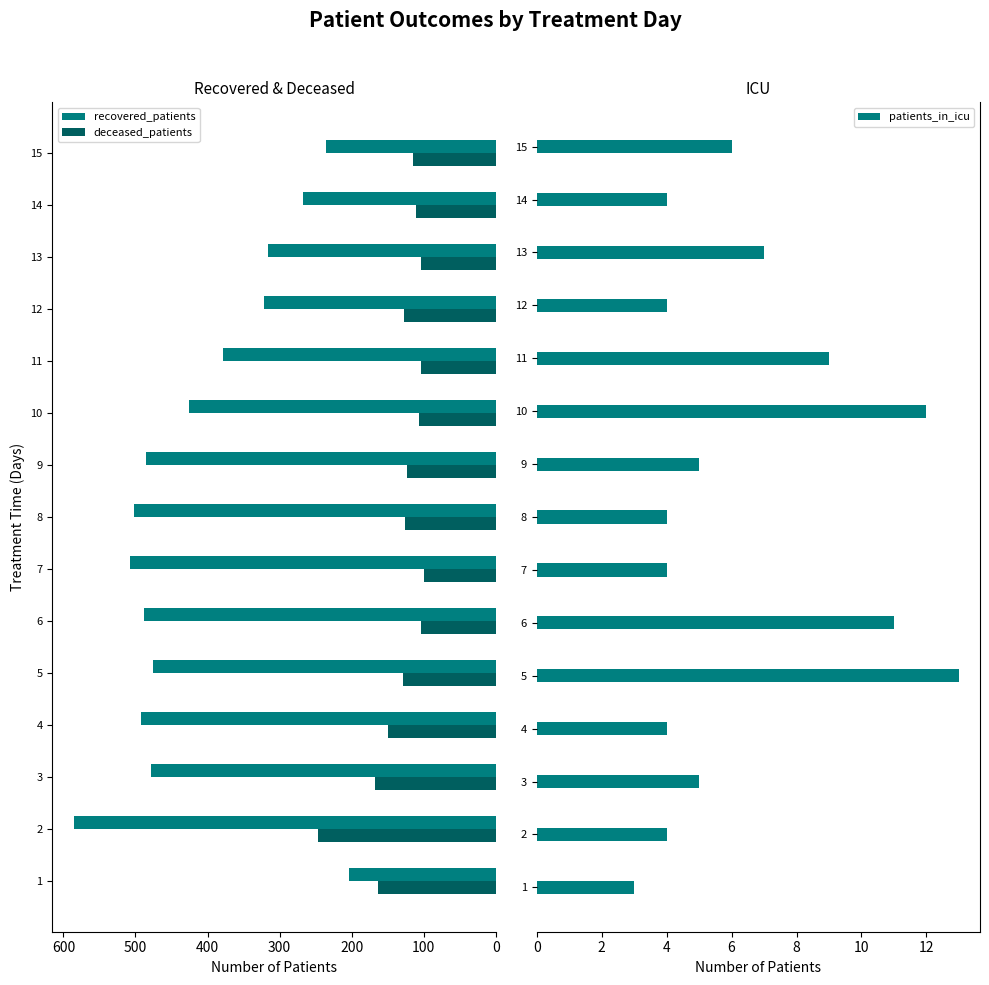

What is the approximate value of deceased_patients at 8?

126